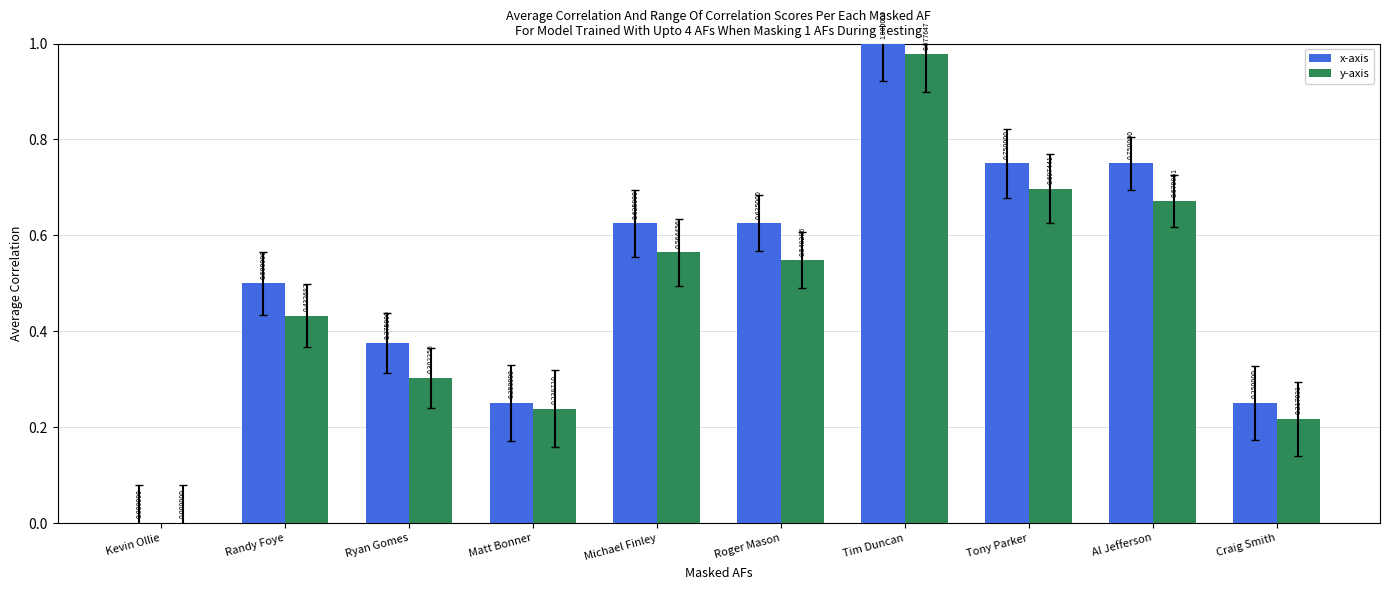

Between Matt Bonner and Craig Smith, which series saw the biggest shift?

y-axis